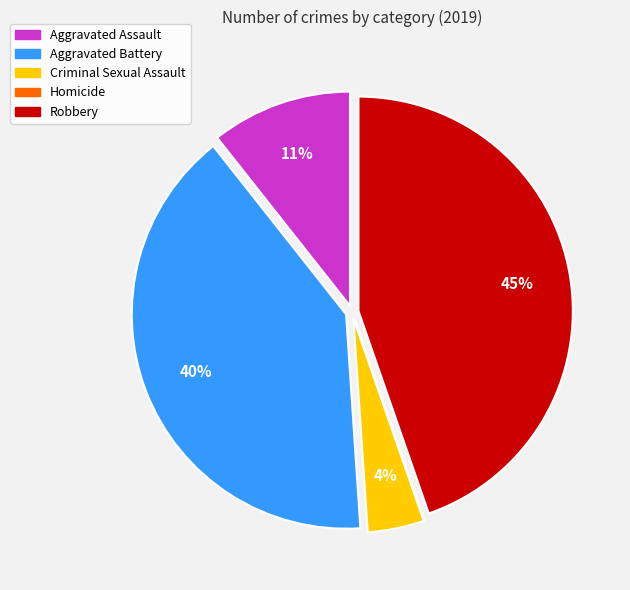

Is Aggravated Assault the majority of the pie?

No